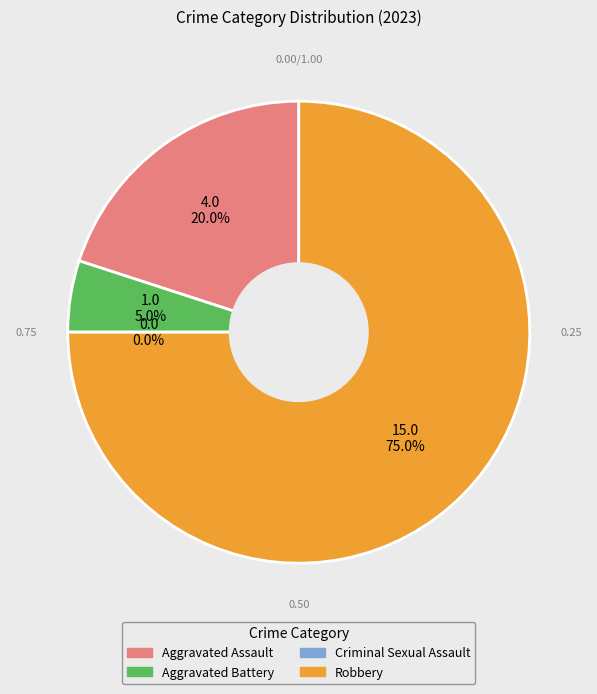

To the nearest percent, what percentage of the pie is Aggravated Assault?

20%